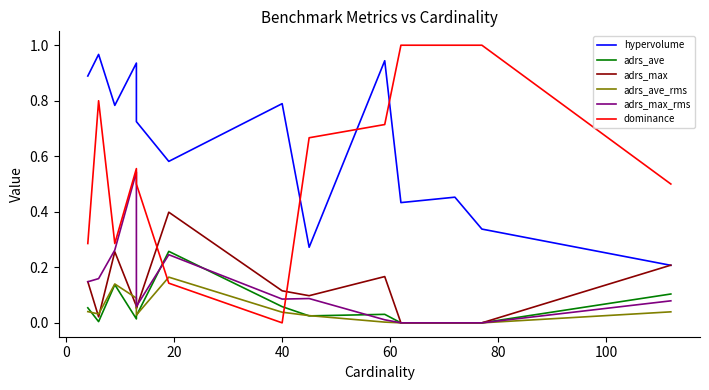

How many intersections are there between adrs_max_rms and adrs_ave?

3